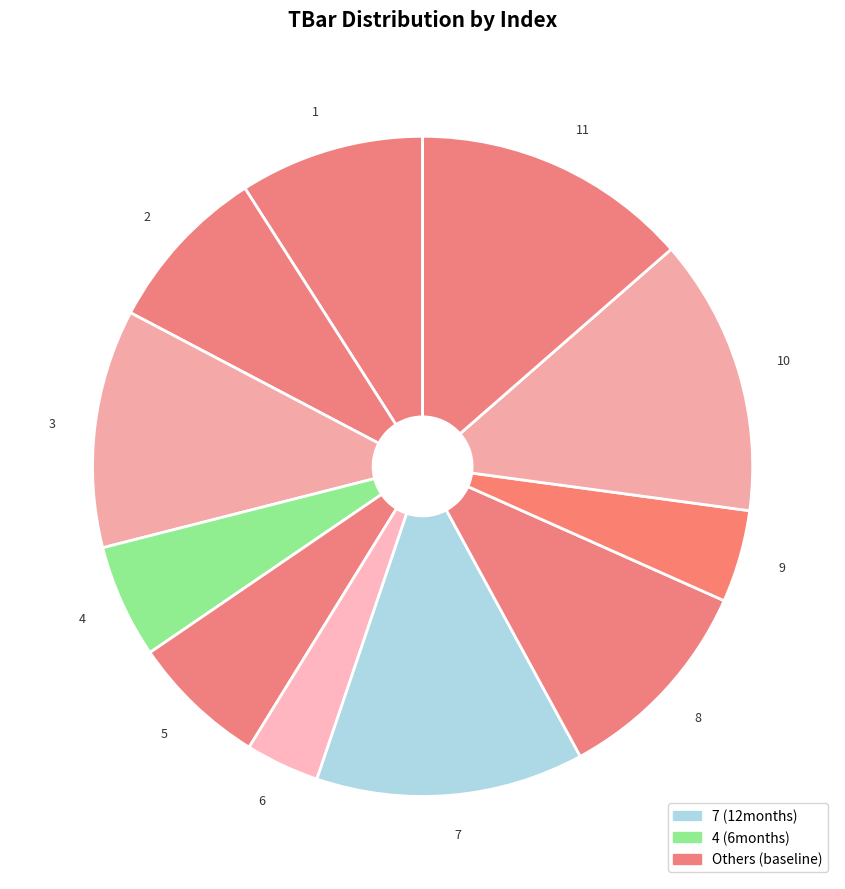

Rank the categories by value from lowest to highest.

6, 9, 4, 5, 2, 1, 8, 3, 7, 10, 11